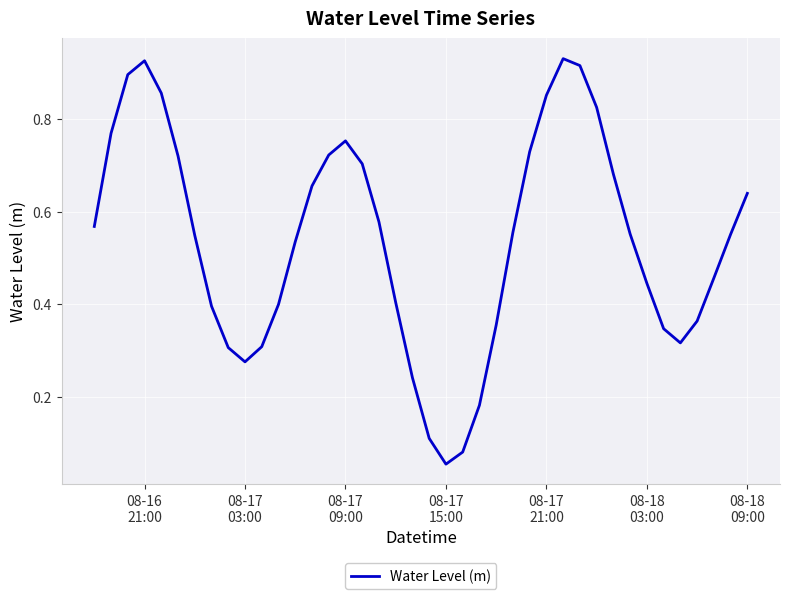

Does the chart have visible grid lines?

Yes